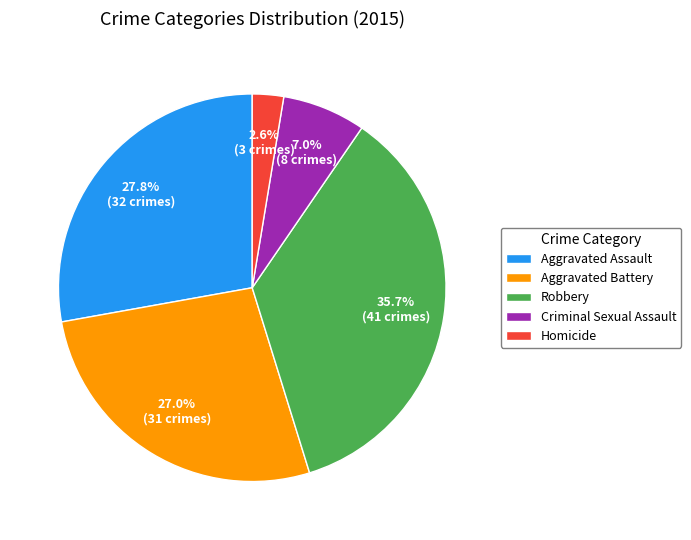

Rank the categories by value from highest to lowest.

Robbery, Aggravated Assault, Aggravated Battery, Criminal Sexual Assault, Homicide